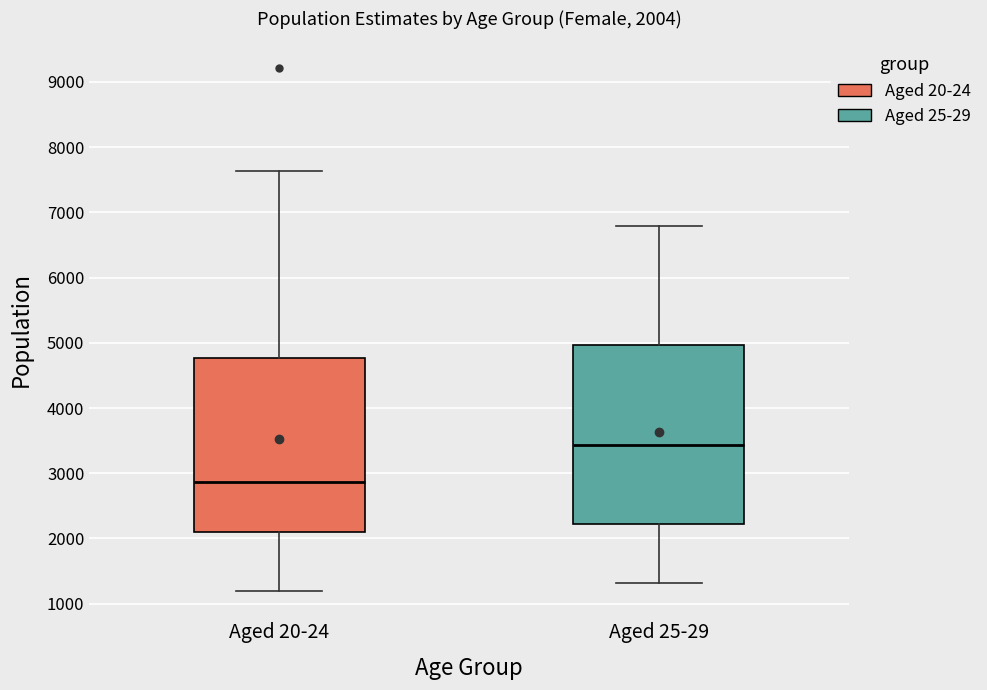

Which box has the lowest median line?

Aged 20-24